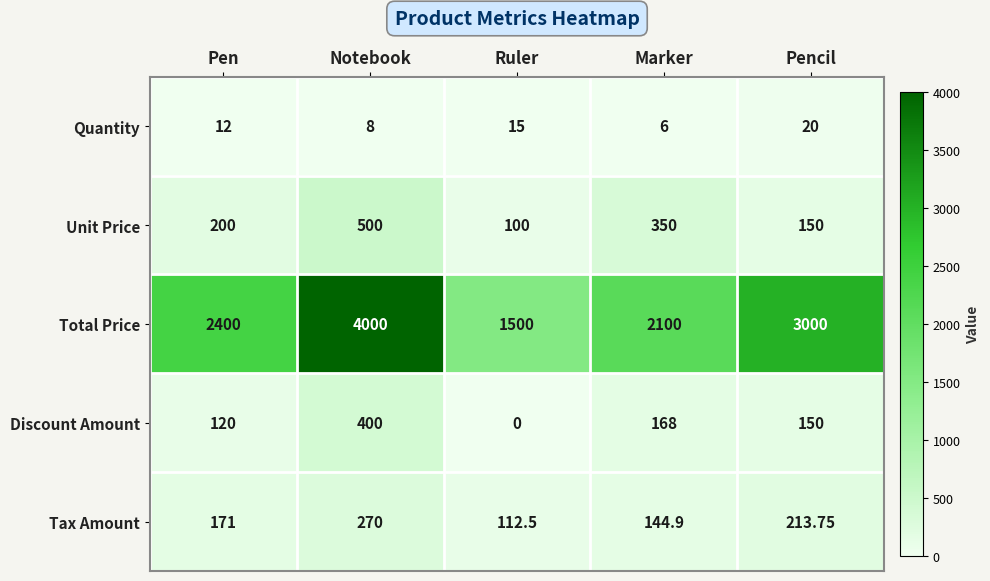

Rank the series by their maximum value, from lowest to highest.

Quantity, Tax Amount, Discount Amount, Unit Price, Total Price